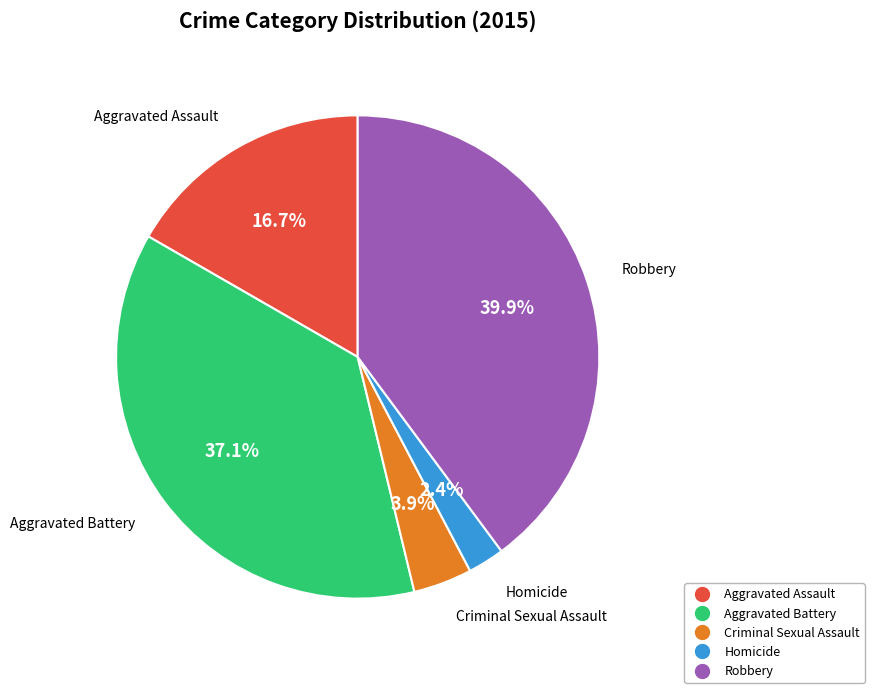

Which slice is the largest?

Robbery